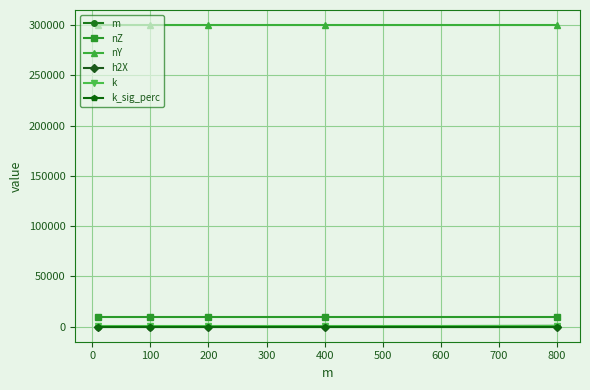

Which series has the largest total across all categories?

nY